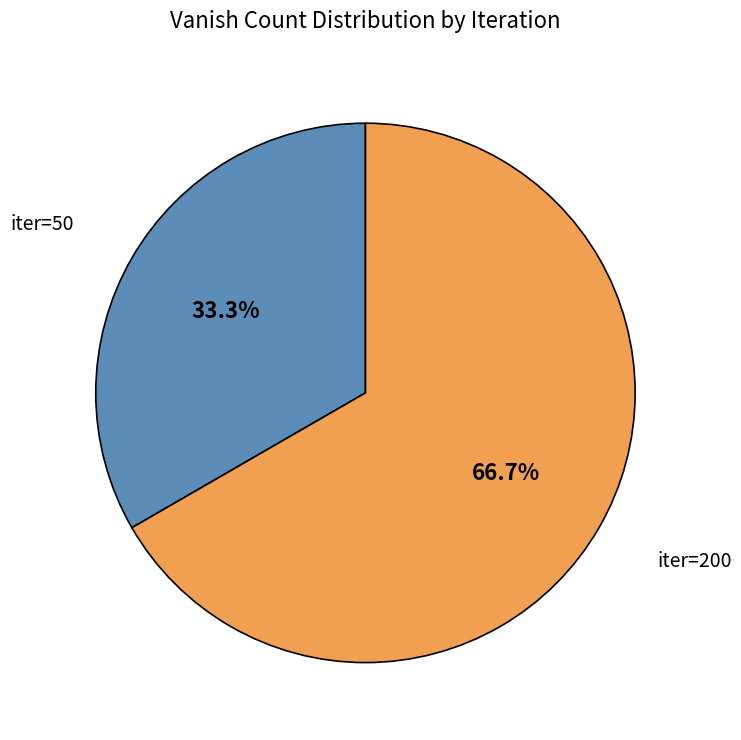

Does any single category account for the majority?

Yes